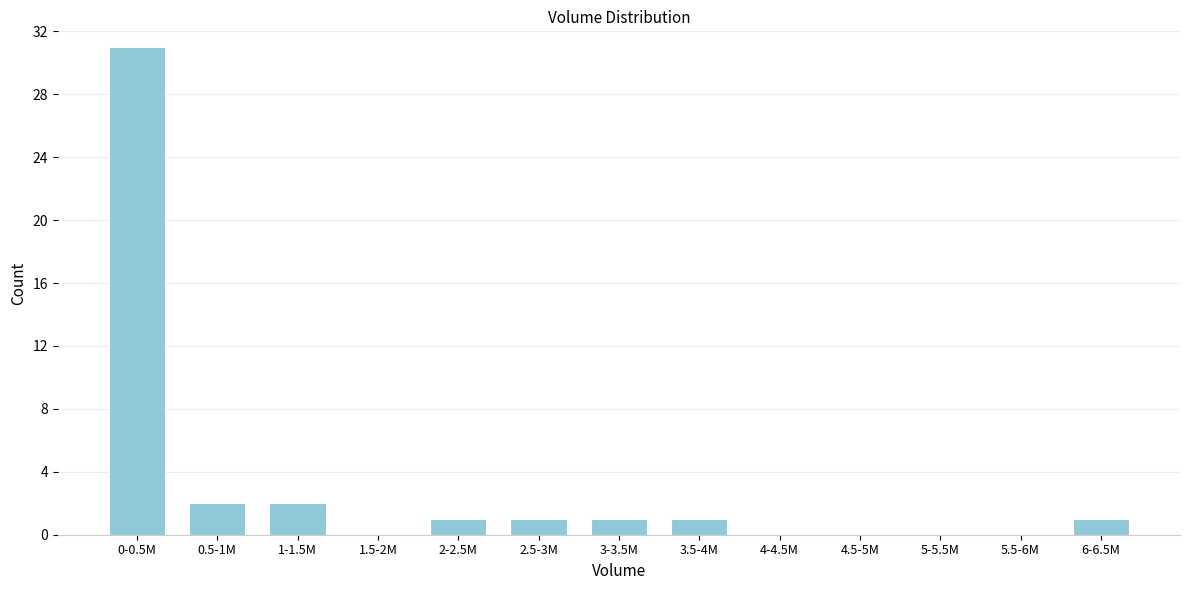

Reading right to left, extract all data points from this chart.

6-6.5M=1	5.5-6M=0	5-5.5M=0	4.5-5M=0	4-4.5M=0	3.5-4M=1	3-3.5M=1	2.5-3M=1	2-2.5M=1	1.5-2M=0	1-1.5M=2	0.5-1M=2	0-0.5M=31